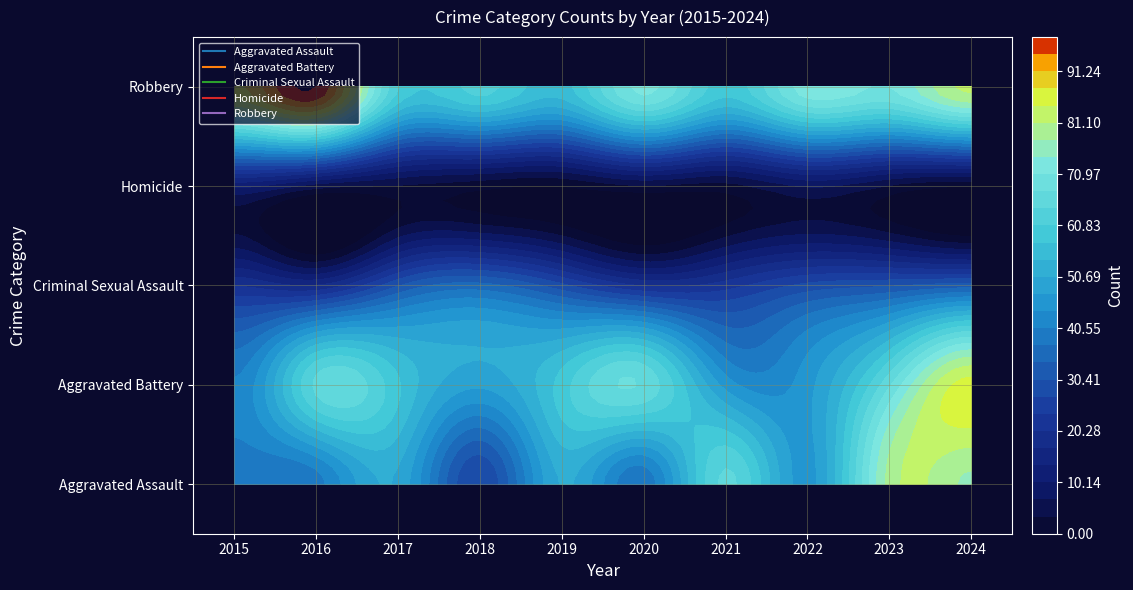

Is the value of Criminal Sexual Assault at 2022 greater than the value of Robbery at 2020?

No